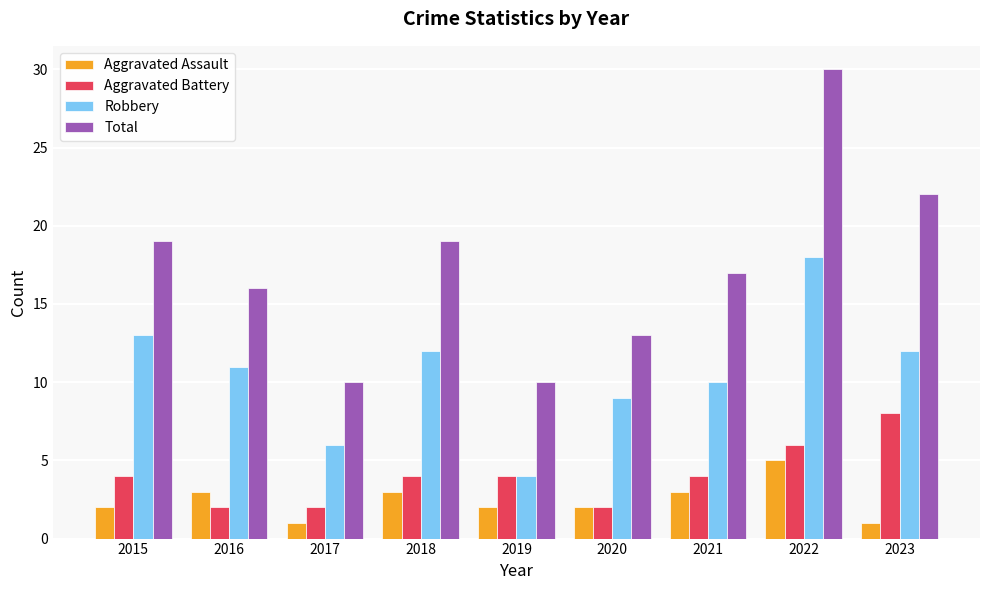

What is the sum of all Total values?

156